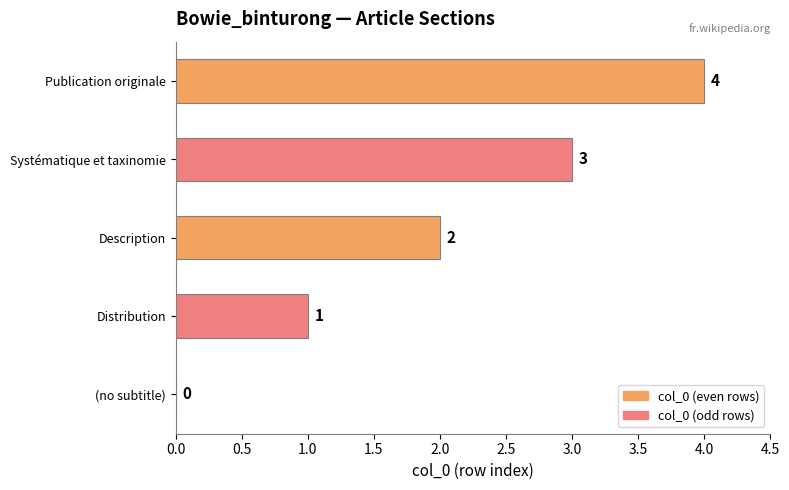

What is the change in value from Distribution to Systématique et taxinomie?

+2